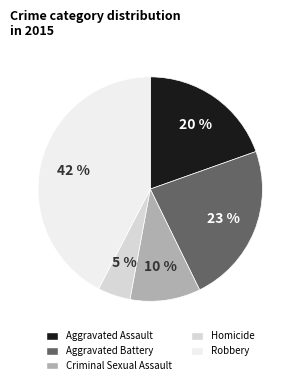

Which has a higher value, Criminal Sexual Assault or Aggravated Battery?

Aggravated Battery